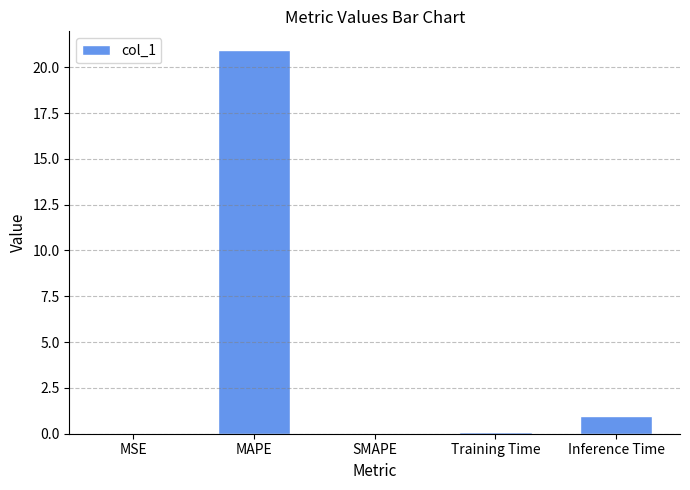

Which category has the highest value across all series?

MAPE